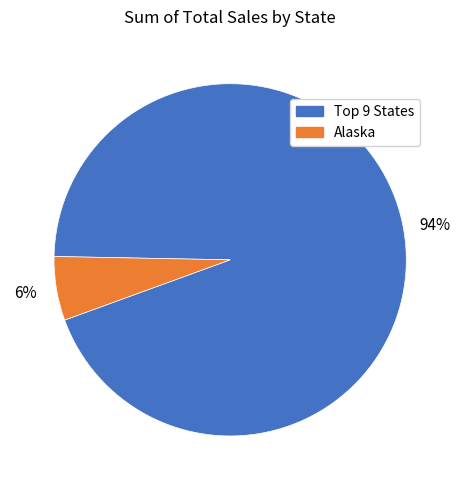

To the nearest percent, what is the average slice percentage?

50%